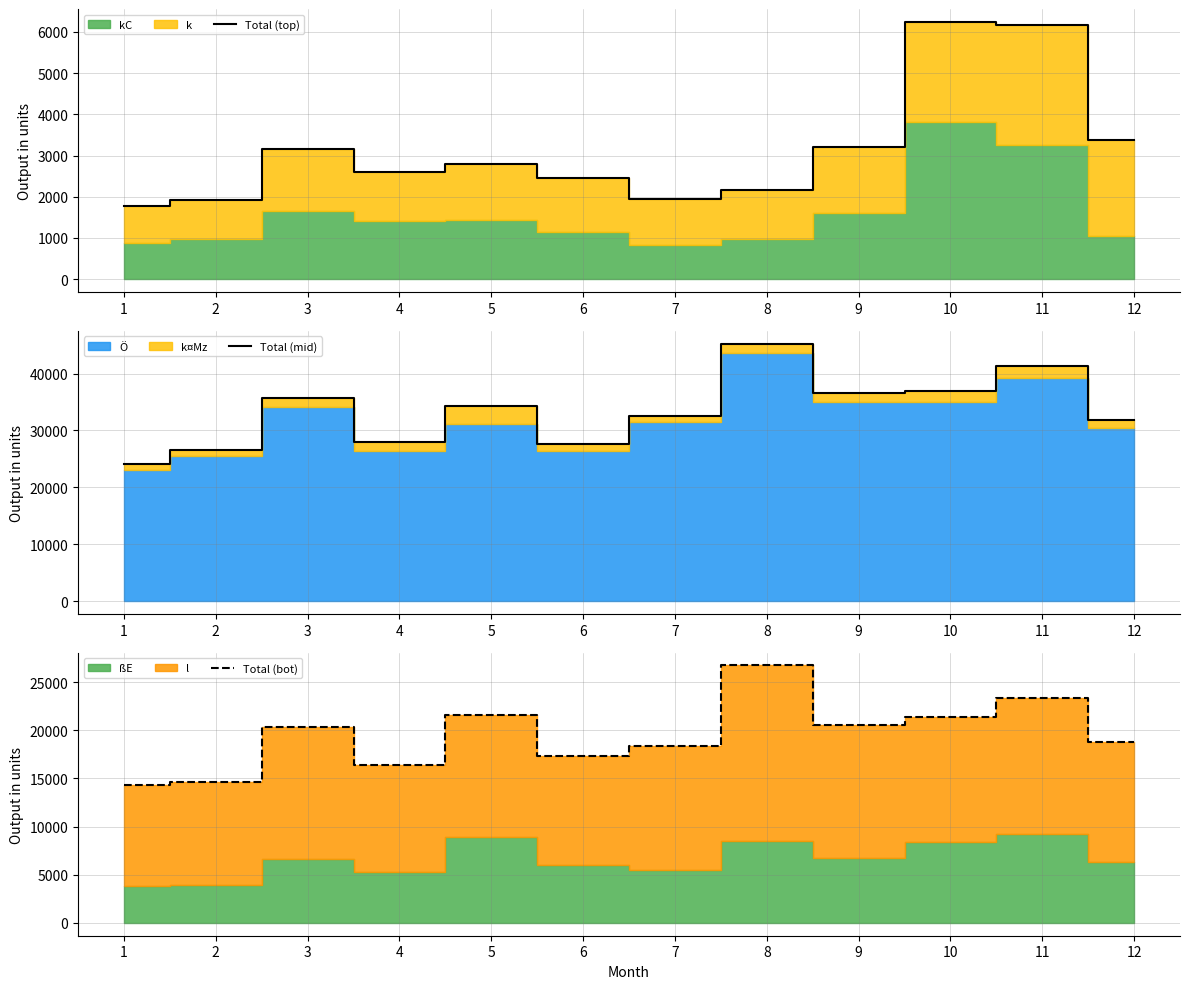

Reading left to right, extract all data points from this chart.

Total (top): 1=1767	2=1912	3=3165	4=2594	5=2806	6=2456	7=1946	8=2168	9=3202	10=6242	11=6156	12=3369
Total (mid): 1=24044	2=26575	3=35779	4=27986	5=34353	6=27574	7=32619	8=45267	9=36623	10=36858	11=41424	12=31881
Total (bot): 1=14313	2=14608	3=20384	4=16391	5=21587	6=17369	7=18377	8=26742	9=20548	10=21436	11=23372	12=18805